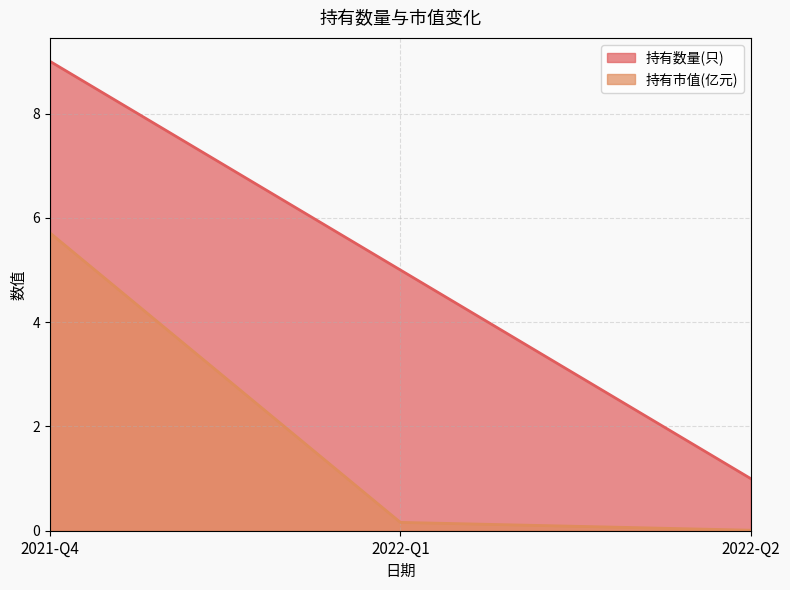

Which series has the largest range (max minus min)?

持有数量(只)